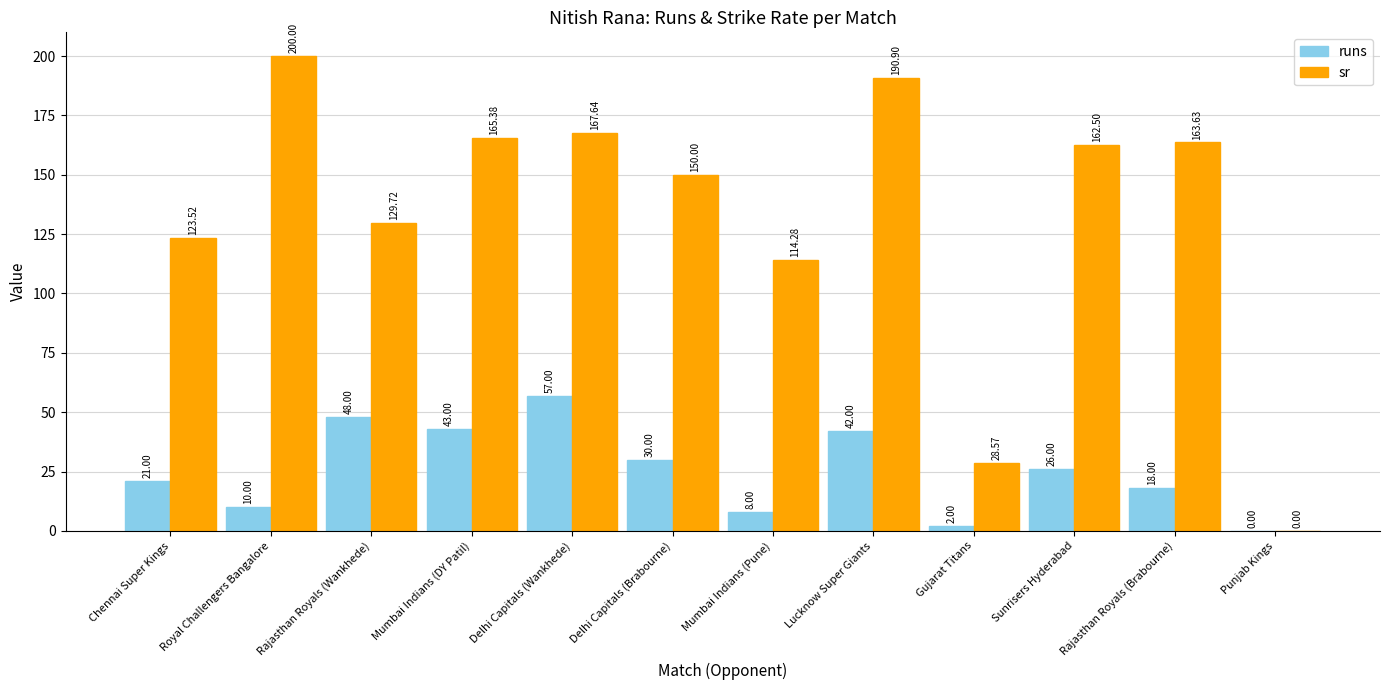

What is the sum of all runs values?

305.0